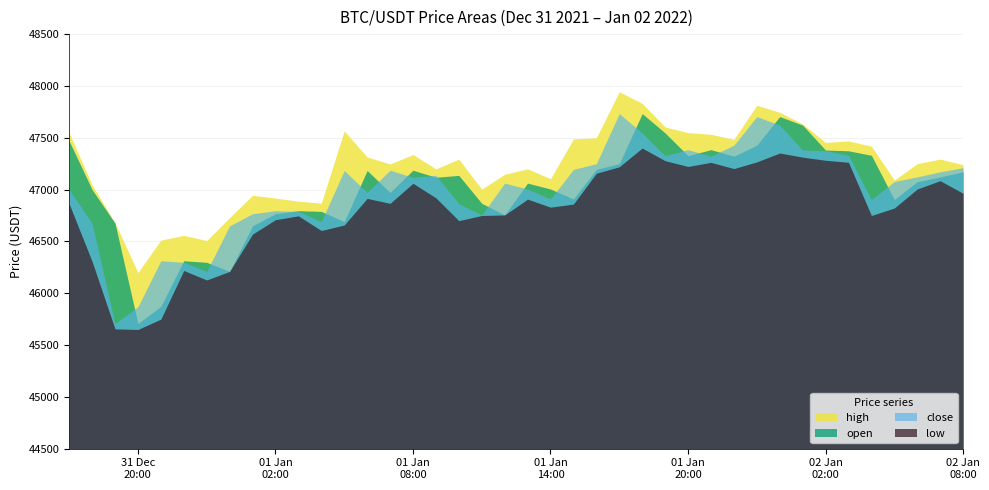

Is the value of high at 7 greater than the value of close at 4?

Yes